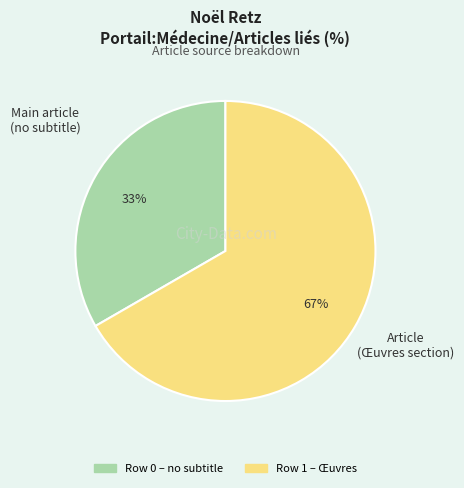

To the nearest percent, what is the average slice percentage?

50%